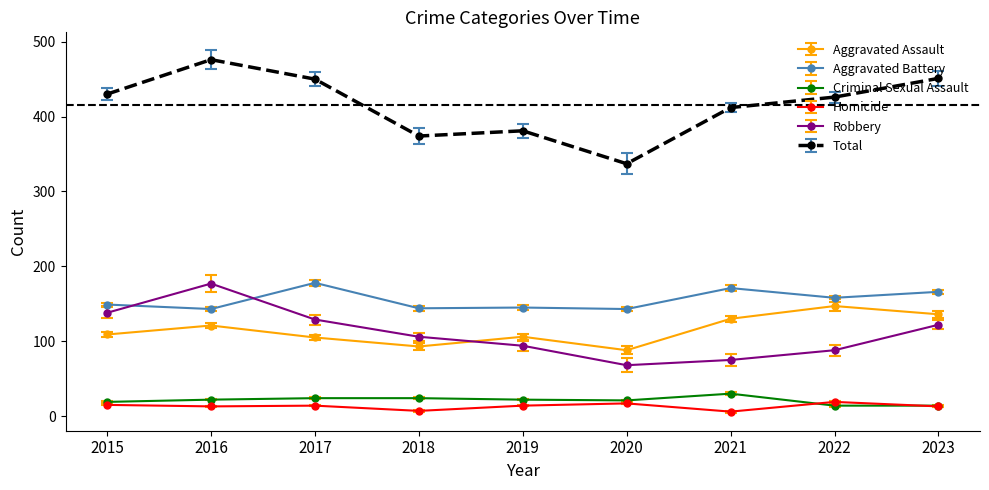

What are all the series names shown in the legend?

Aggravated Assault, Aggravated Battery, Criminal Sexual Assault, Homicide, Robbery, Total